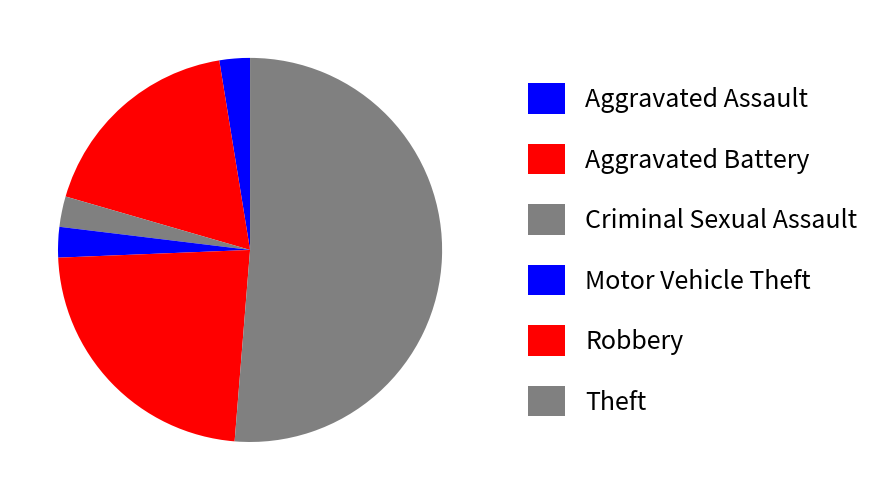

To the nearest percent, what is the difference between the largest and smallest slice percentages?

51%